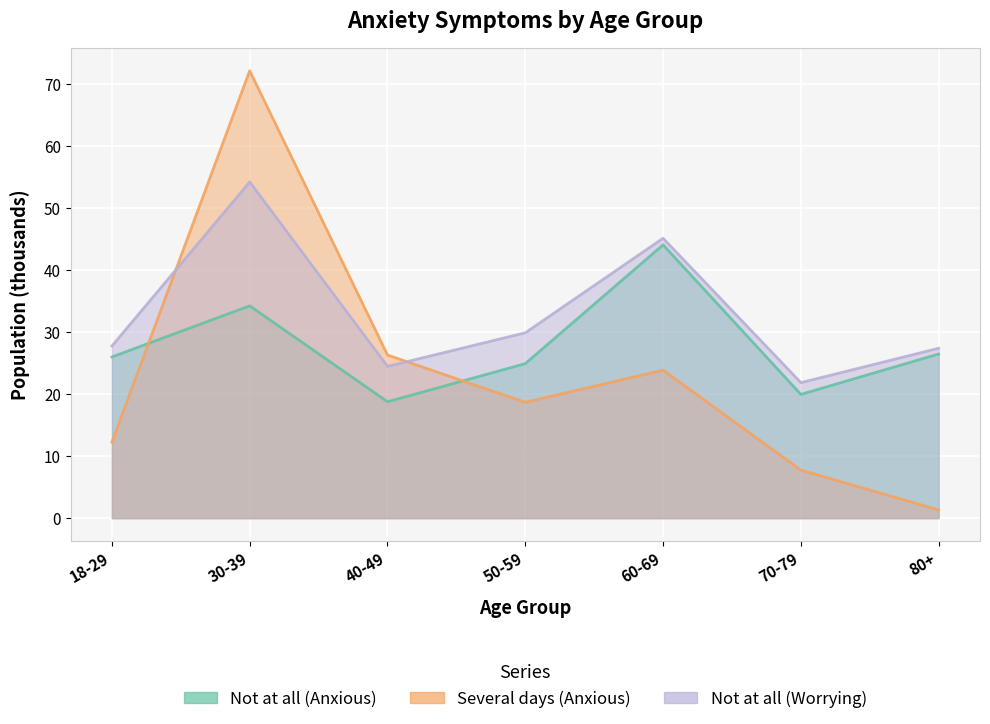

Which series ends up on top after the final intersection of Not at all (Worrying) and Several days (Anxious)?

Not at all (Worrying)